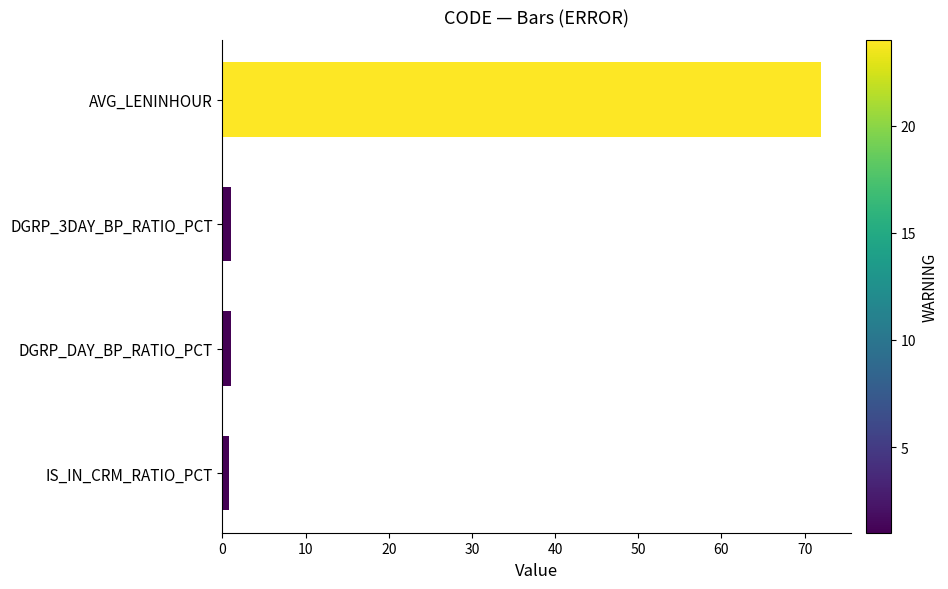

What is the difference between the second highest and minimum values?

0.2